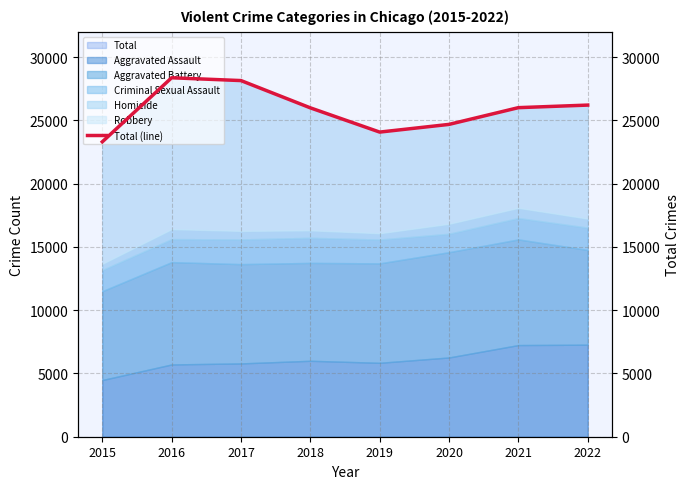

Which category has the lowest value across all series?

2015